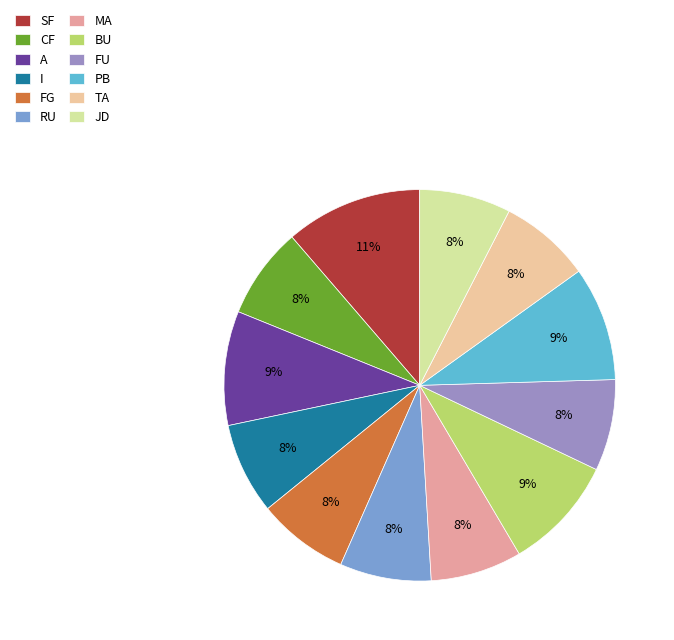

Combined, do PB and CF account for over 50%?

No